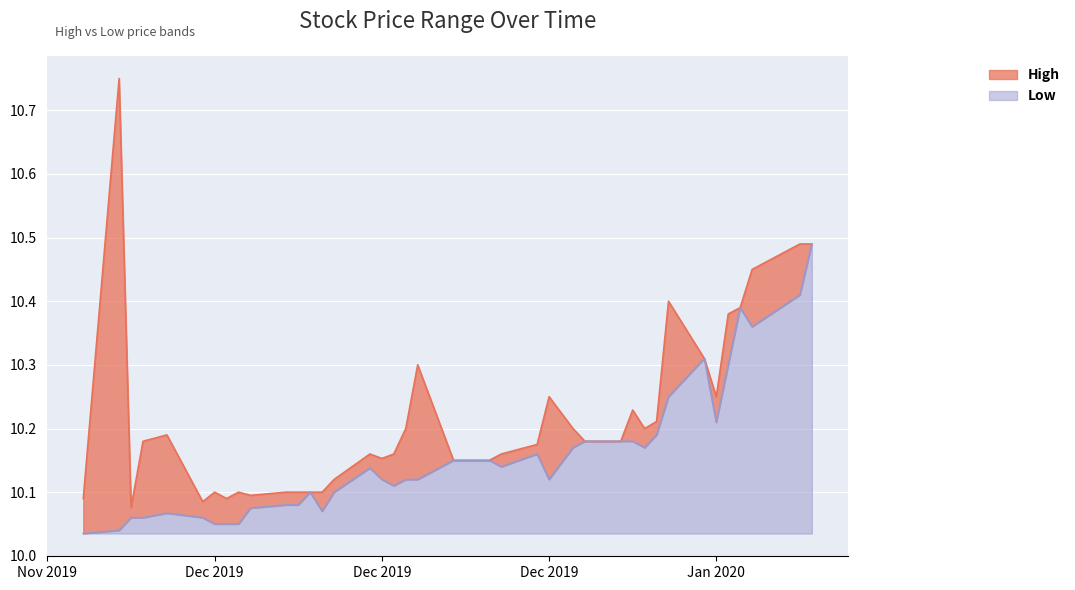

At which category is the sum across all series the highest?

2020-01-22